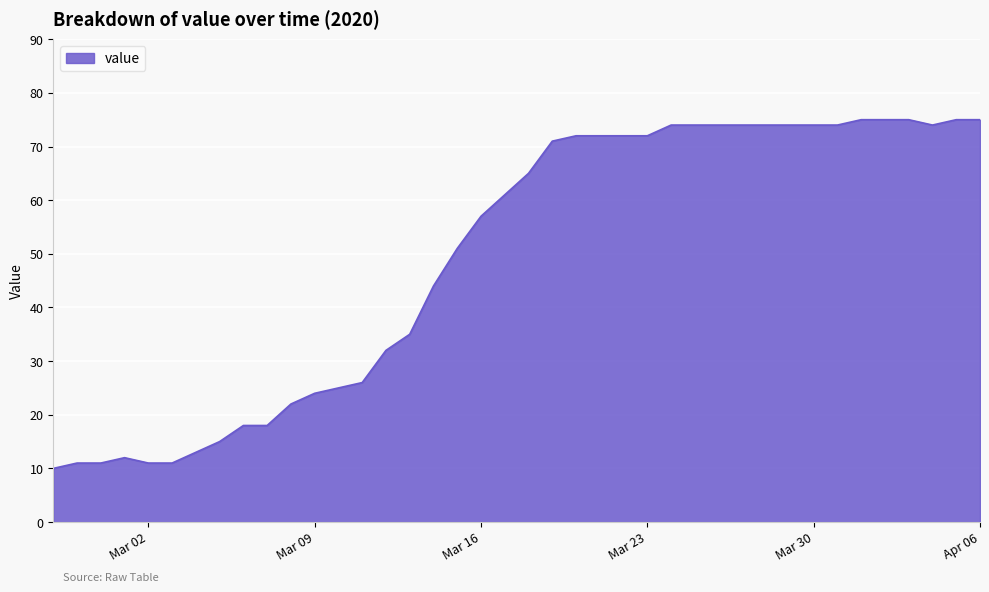

What is the maximum value shown in the chart?

75